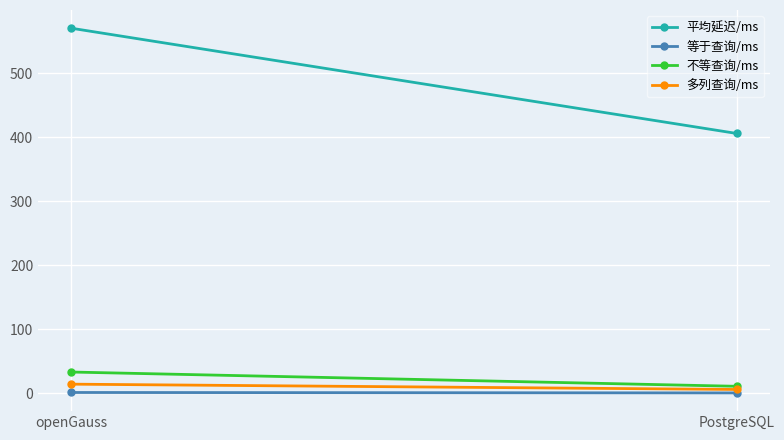

The 不等查询/ms series shows 32.9 at openGauss. True or false?

True